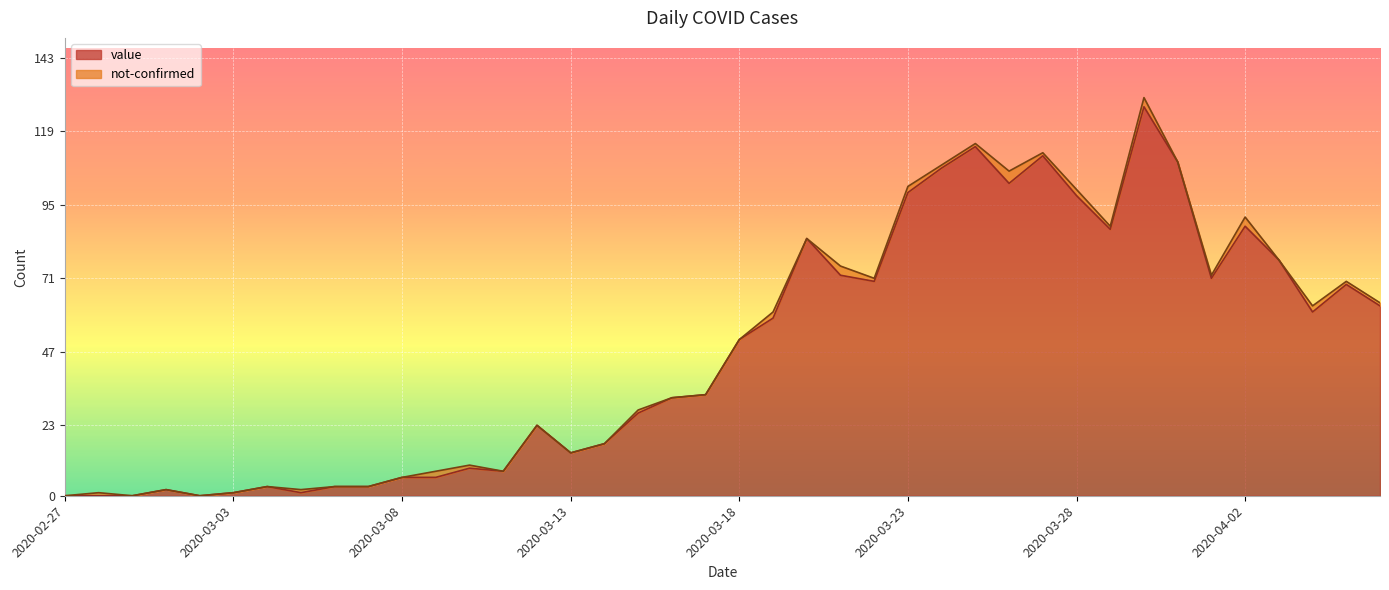

What is the value of the 6th point from the left?

1